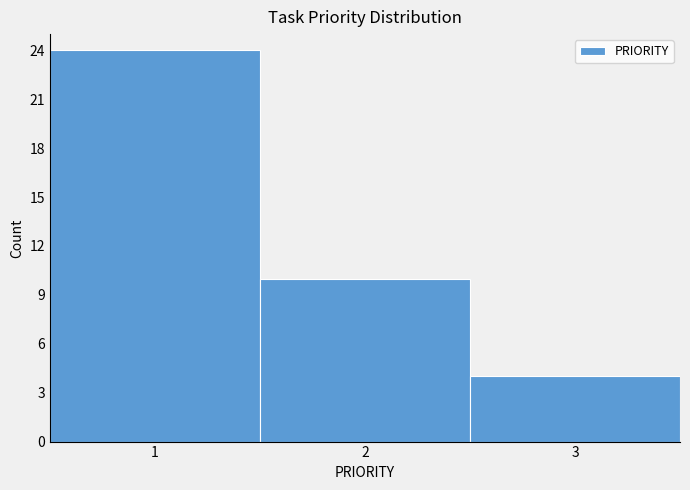

What is the height of the bar covering 0.5 to 1.5 on the x-axis? The values are not printed on the chart, so give them approximately, as read against the axis.

24